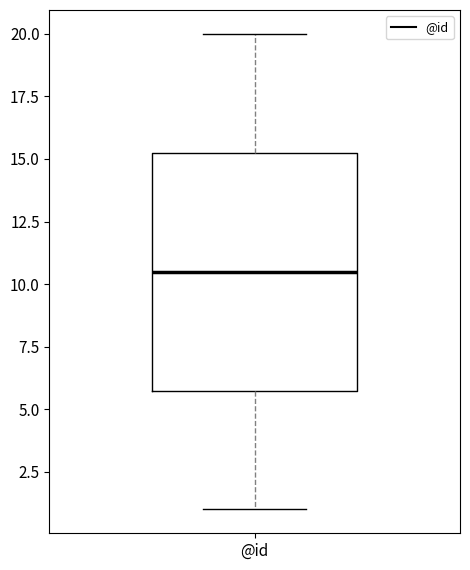

Where is the upper edge of the box for @id on the y-axis? The values are not printed on the chart, so give them approximately, as read against the axis.

15.5